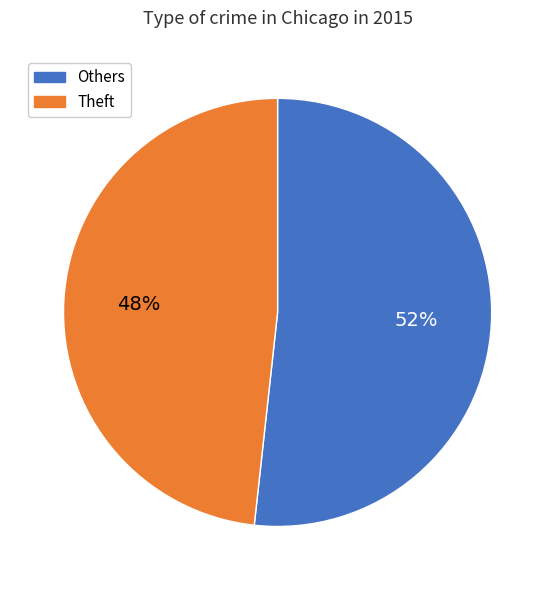

To the nearest percent, what is the average slice percentage?

50%